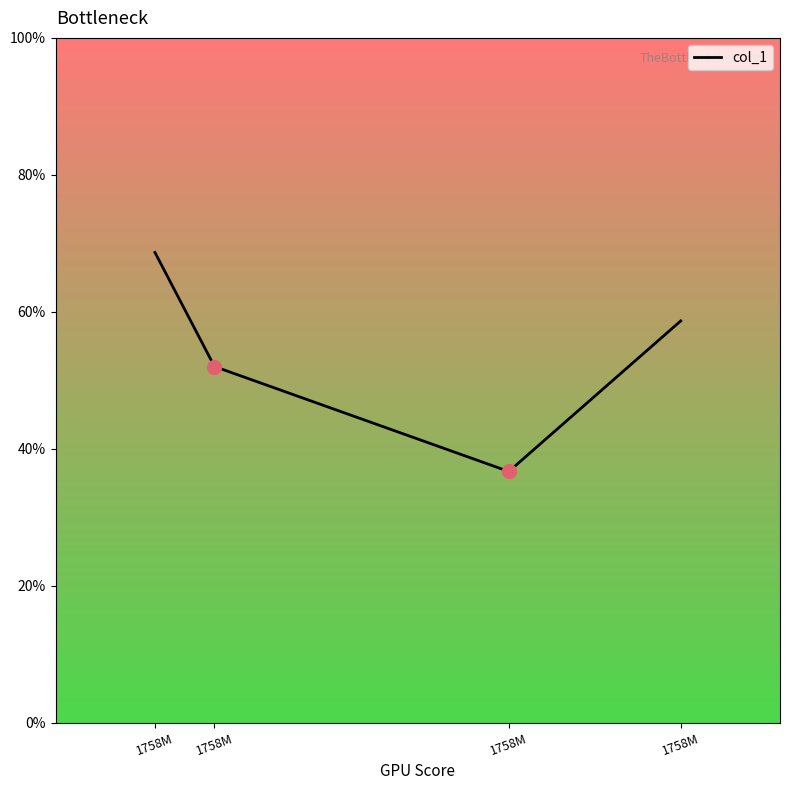

True or false: the data has more than 2 interior local peaks.

False